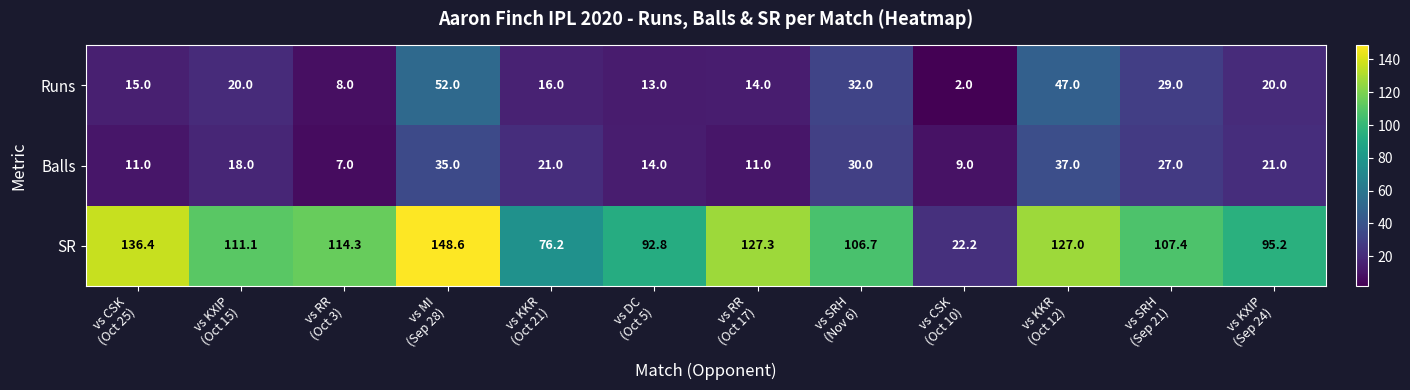

What is the lowest value of the SR series?

22.2